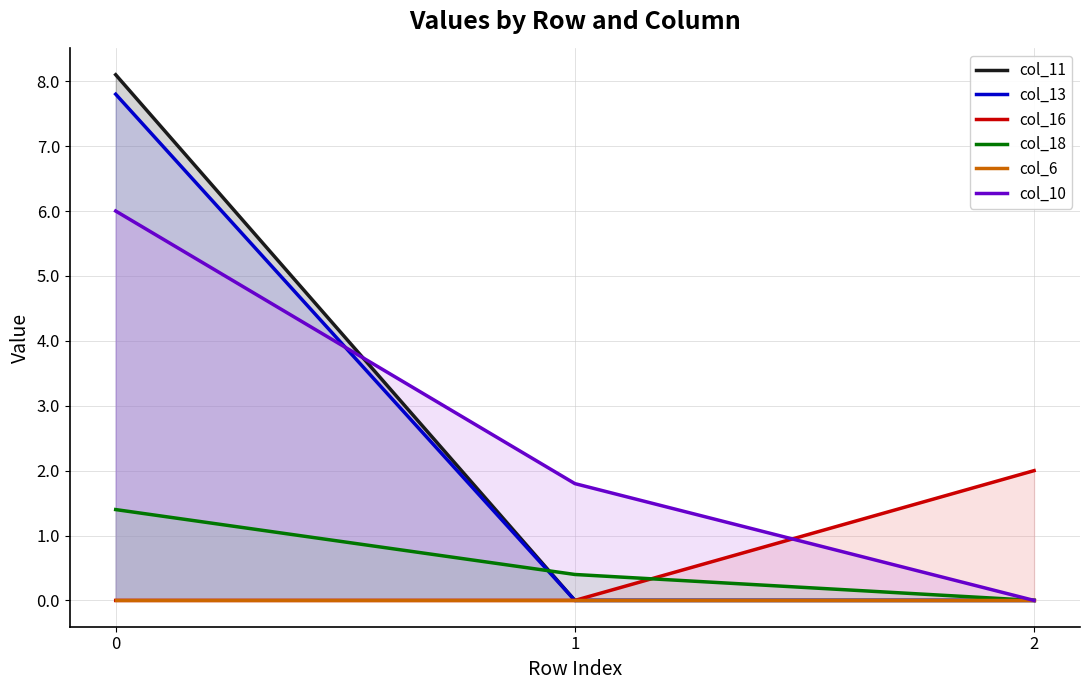

The col_16 series shows 0.0 at 0. True or false?

True